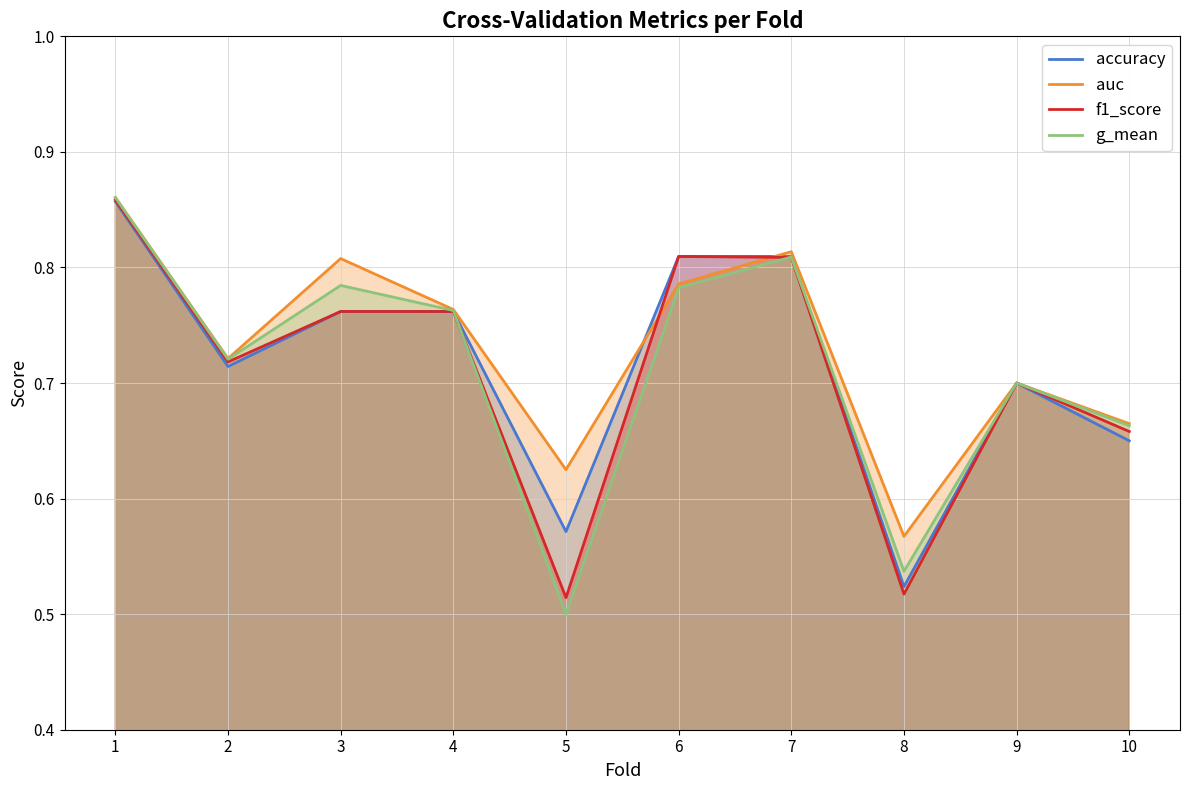

At which category is the sum across all series the highest?

1